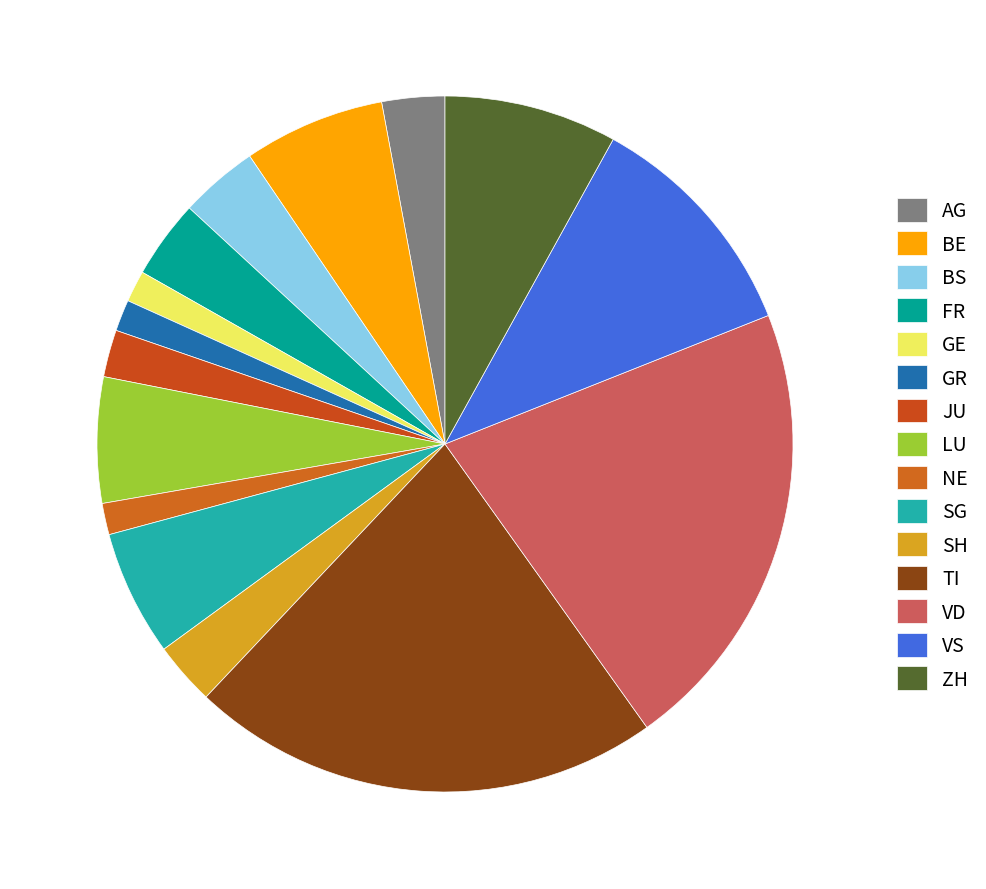

How many segments does this pie chart have?

15